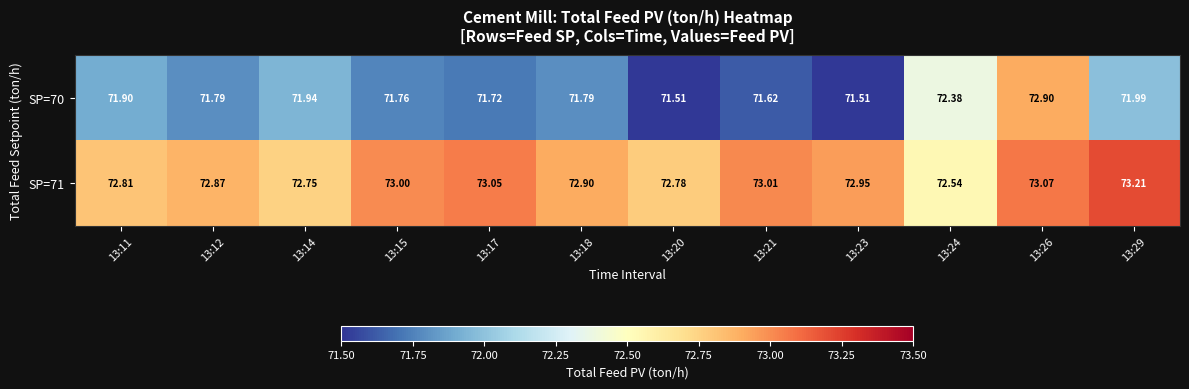

What is the difference between the highest and lowest values at 13:21?

1.4